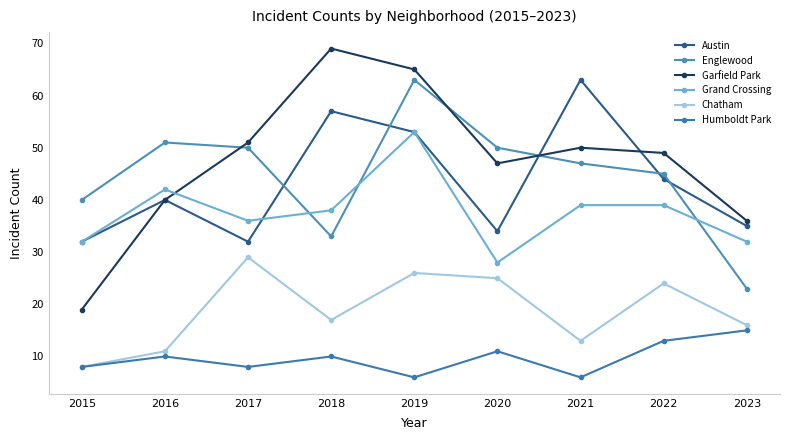

What is the difference between the second highest and minimum values in the Grand Crossing series?

14